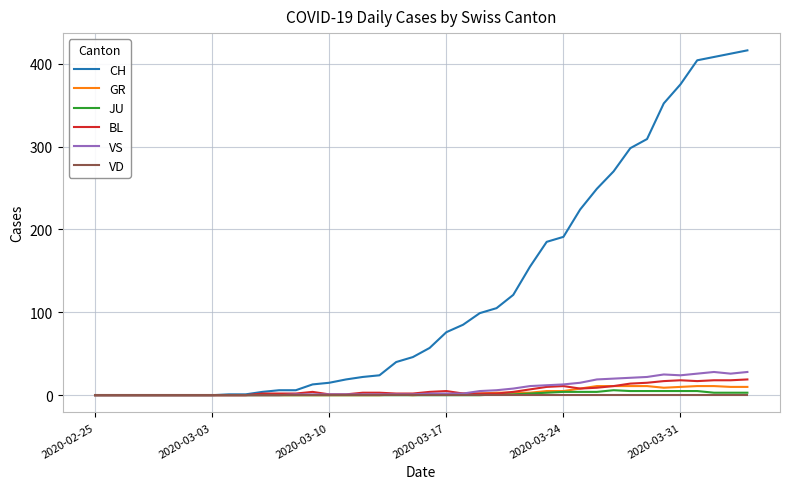

Which series has the largest total across all categories?

CH